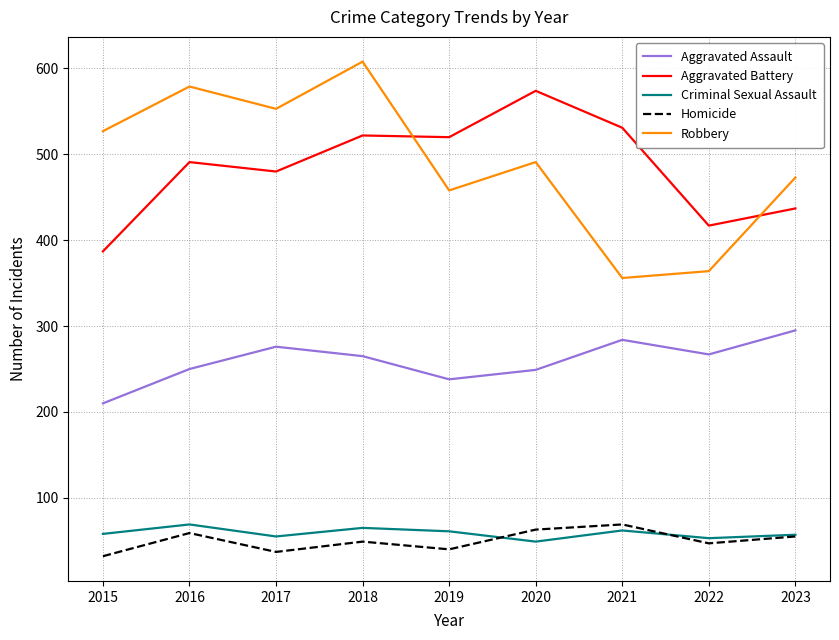

The value of Robbery at 2018 is 187. True or false?

False